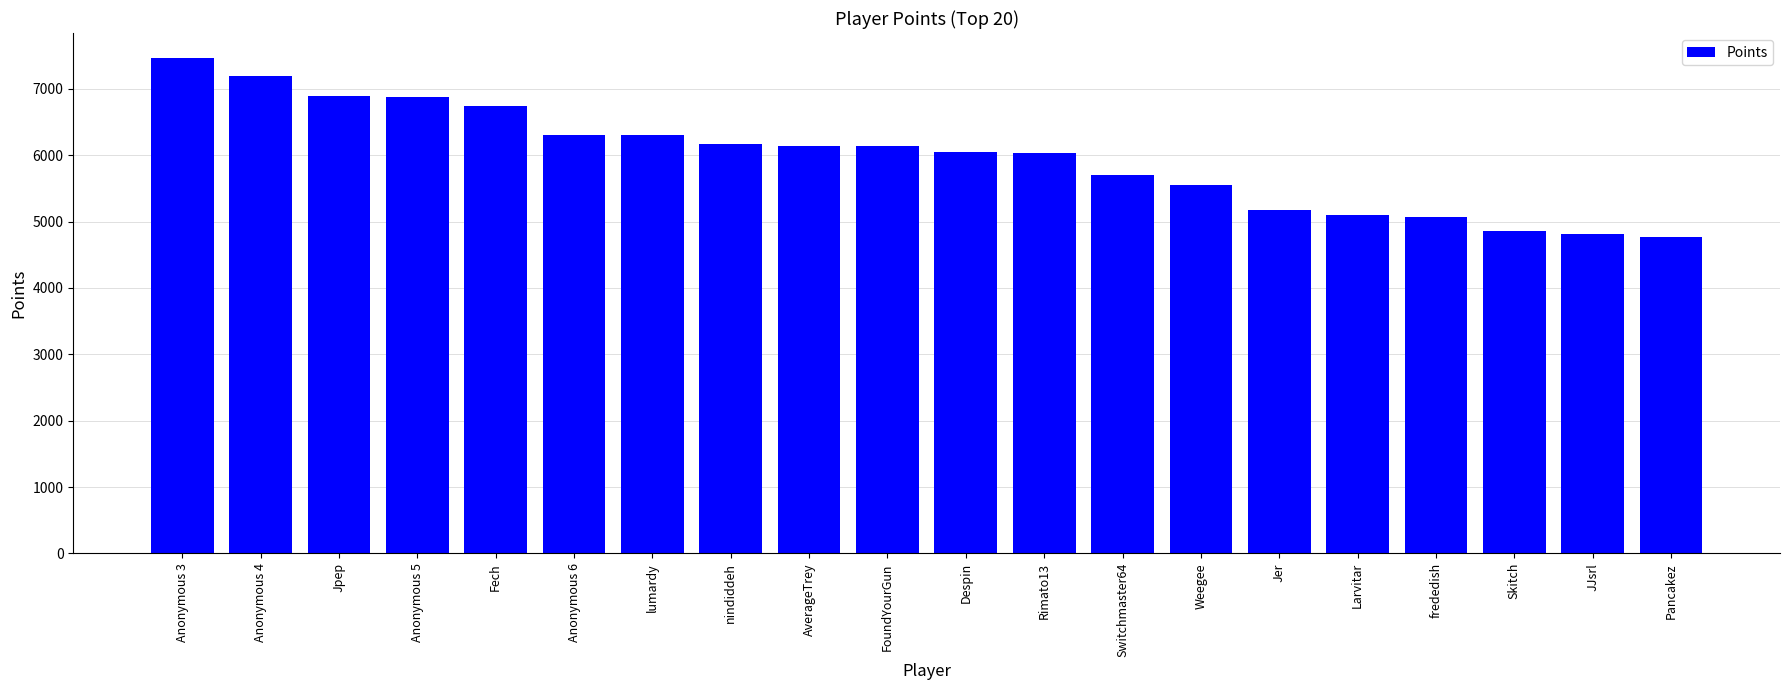

Which category has the highest value across all series?

Anonymous 3